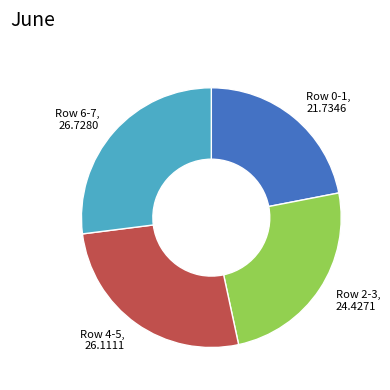

Does Row 2-3 represent more than half of the total?

No